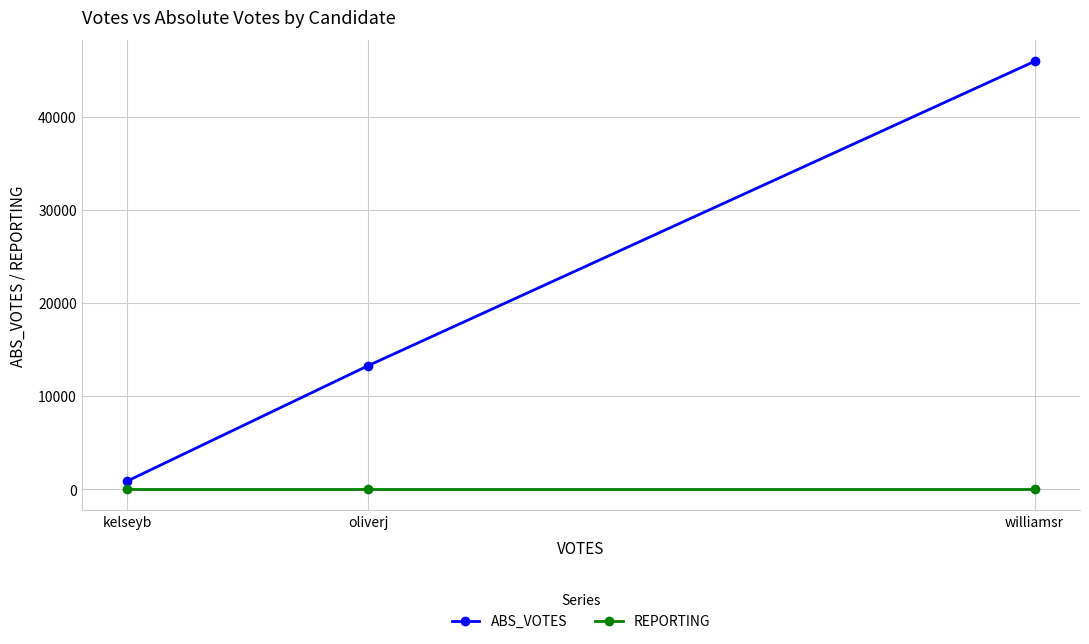

What is the maximum value shown in the chart?

45965